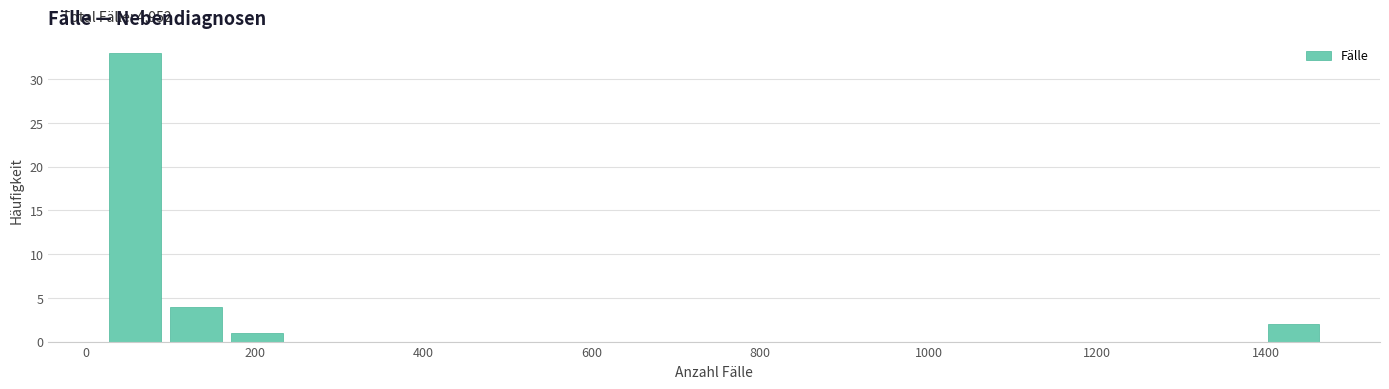

Around what value on the x-axis is the tallest bar? Give the approximate position of its centre, as read against the axis.

60